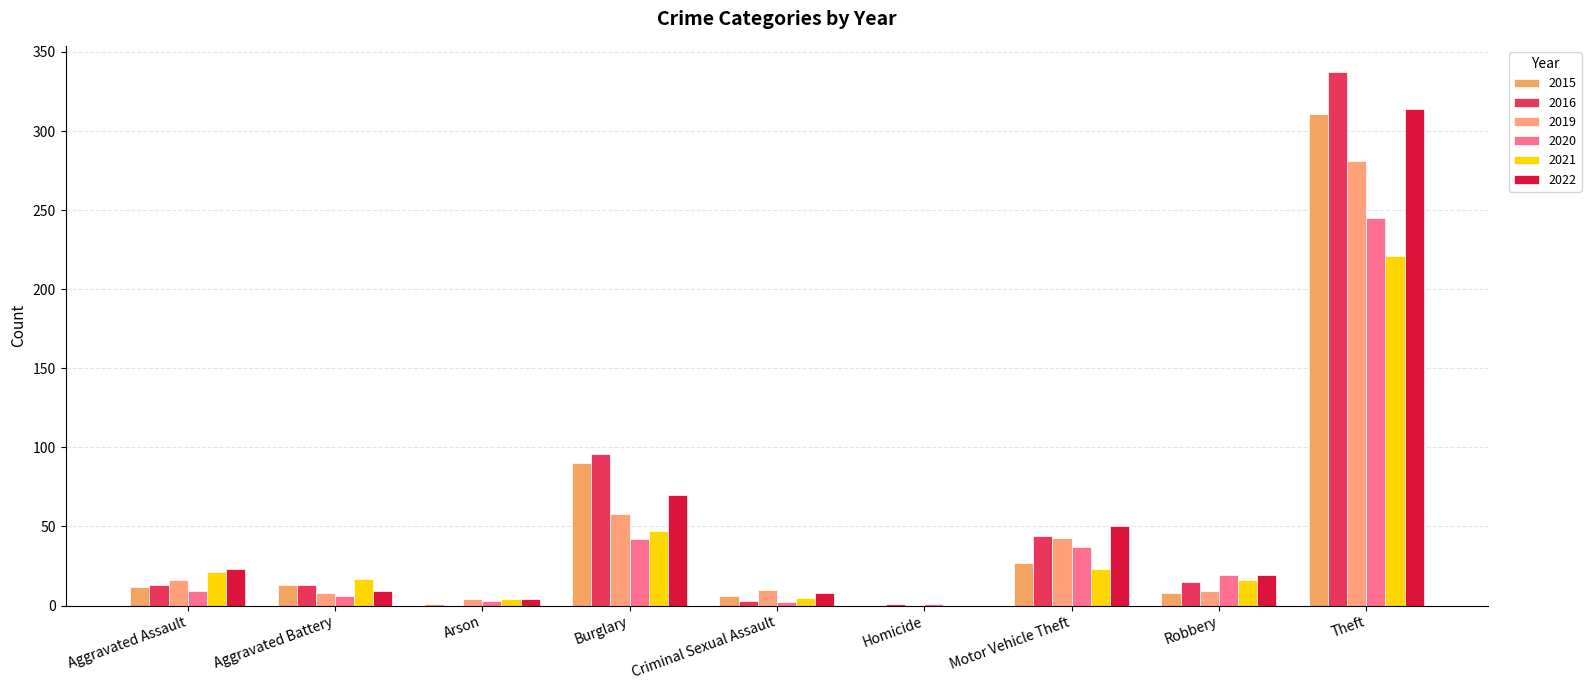

Which category has the highest value in the 2021 series?

Theft